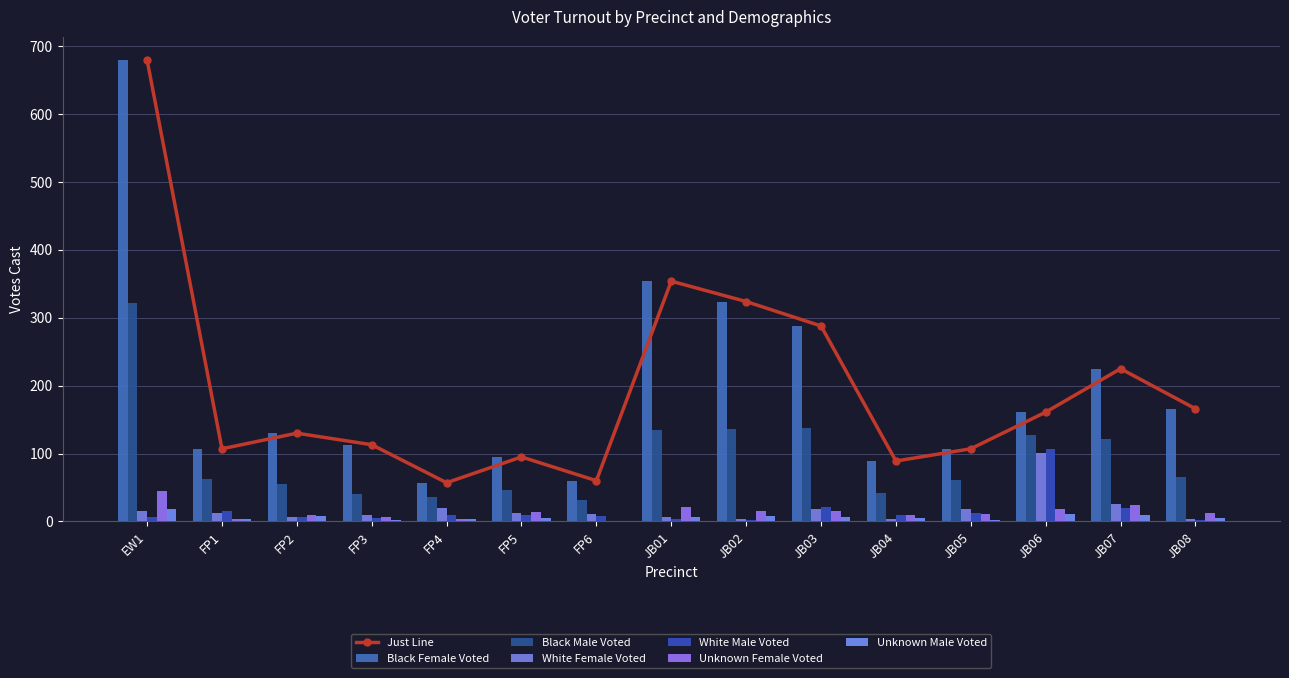

How many data points in Unknown Male Voted are above 5?

7